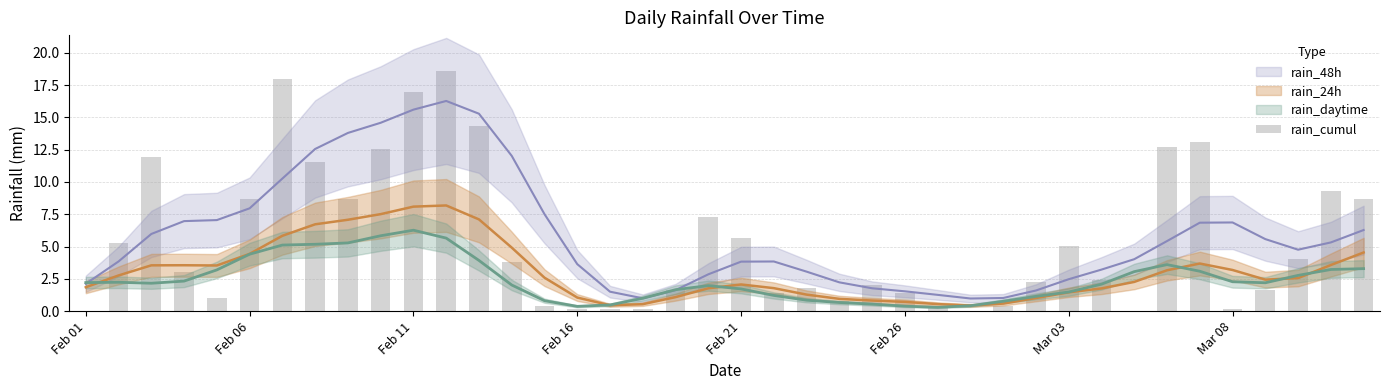

What is the difference between the maximum and second lowest values?

18.6